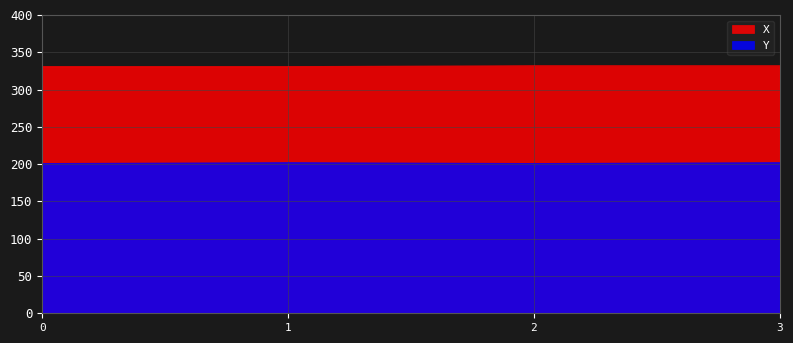

Rank the categories by X value from highest to lowest.

2, 3, 0, 1